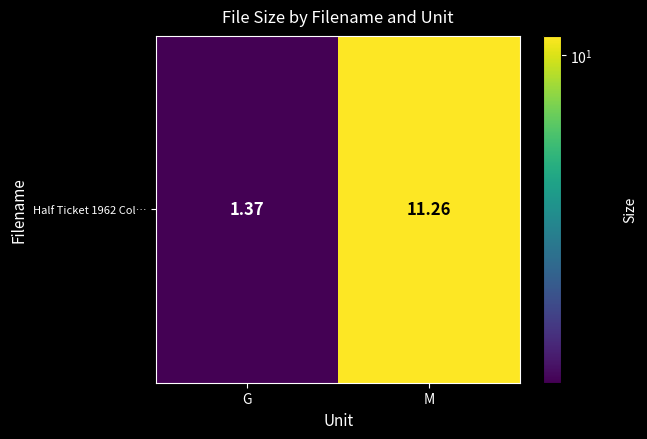

How many series are shown in this chart?

1